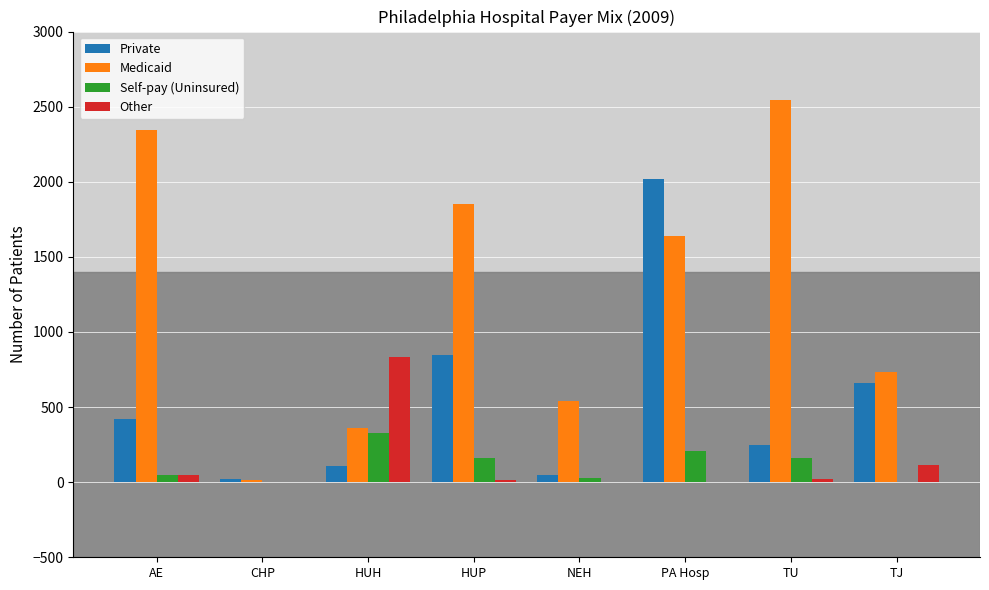

Are the bars horizontal?

No